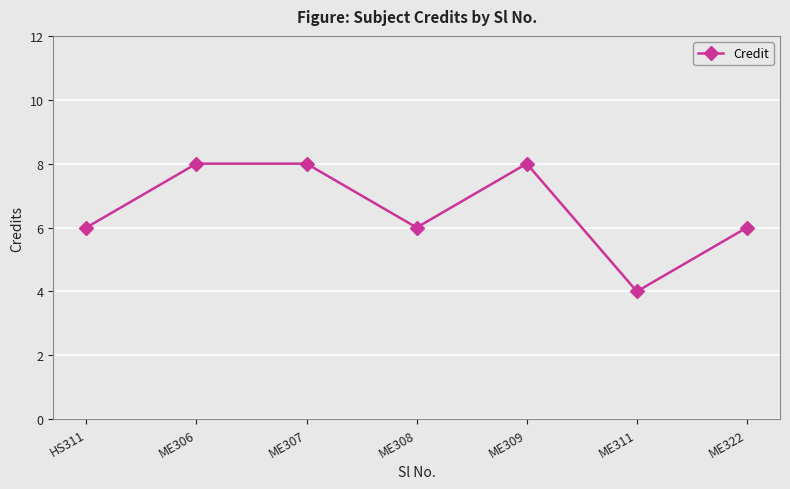

Is this an area chart (filled region under the line)?

No